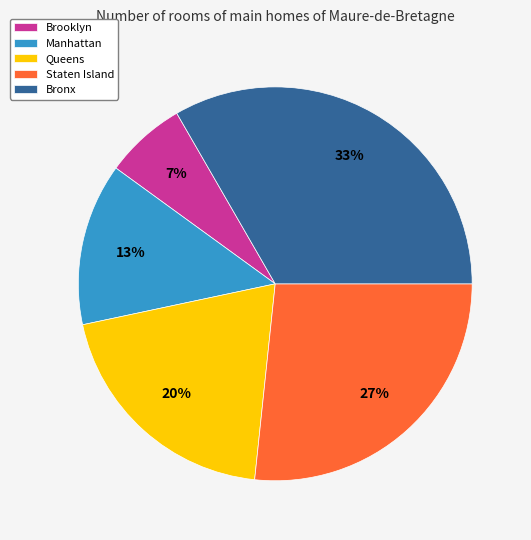

What is the ratio of the value at Staten Island to the value at Bronx?

0.8